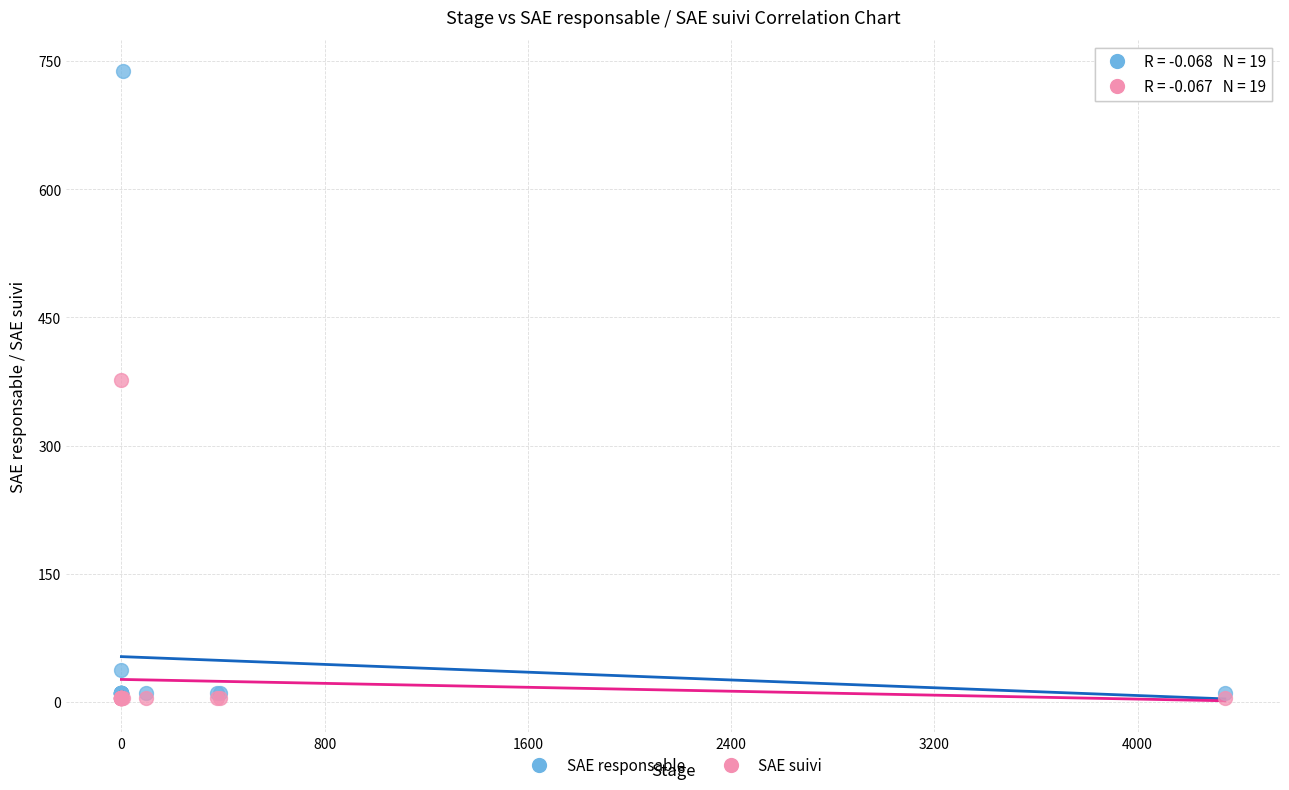

What are all the series names shown in the legend?

SAE responsable, SAE suivi